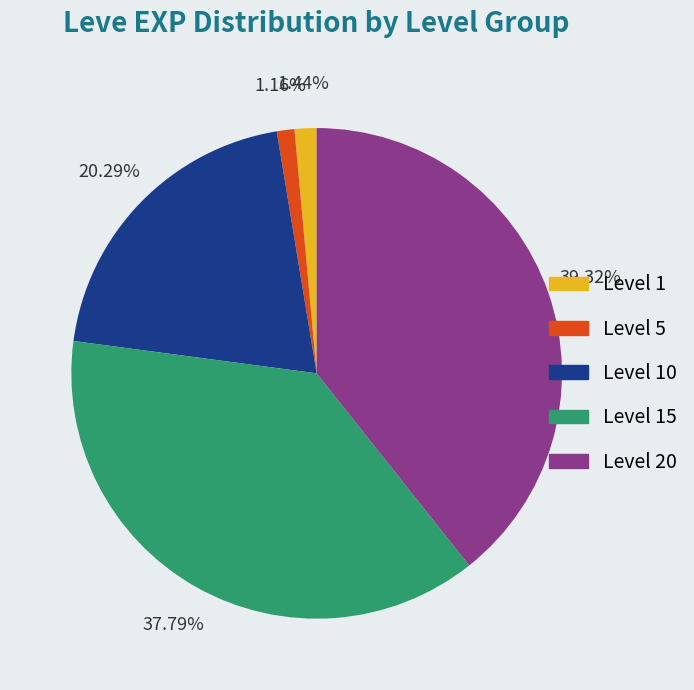

Is there any slice that represents more than half of the pie?

No